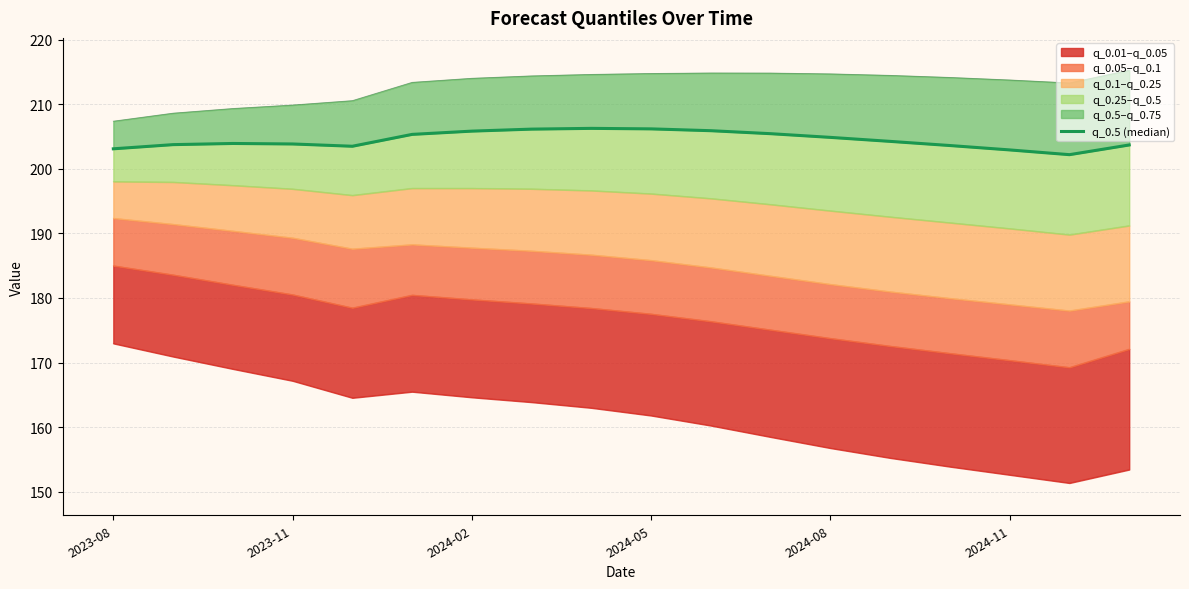

What is the change in value from 14 to 16?

-1.4